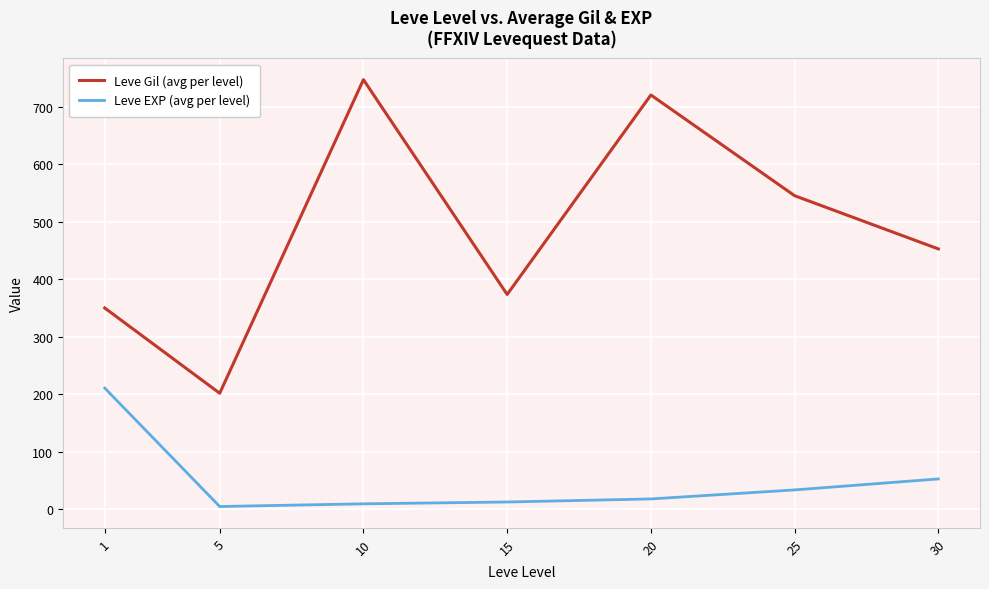

Which series has the largest total across all categories?

Leve Gil (avg per level)